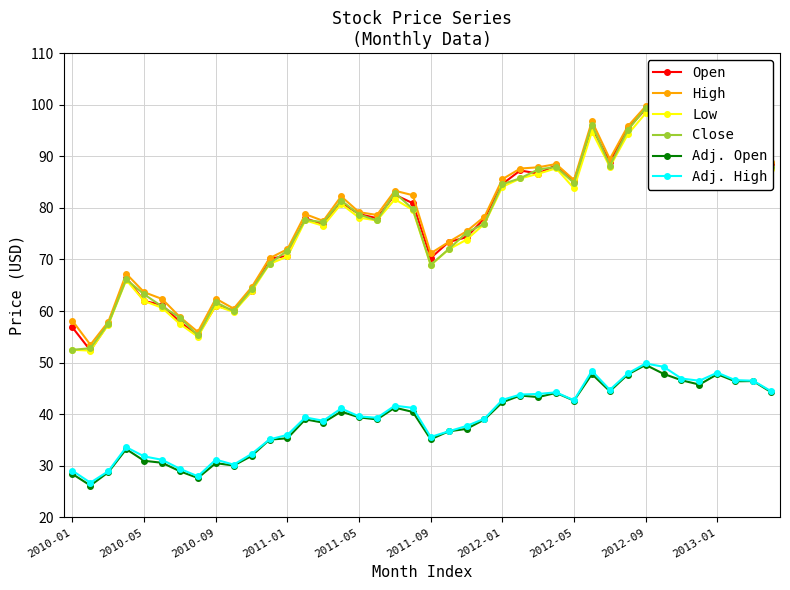

What is the maximum value shown in the chart?

99.7